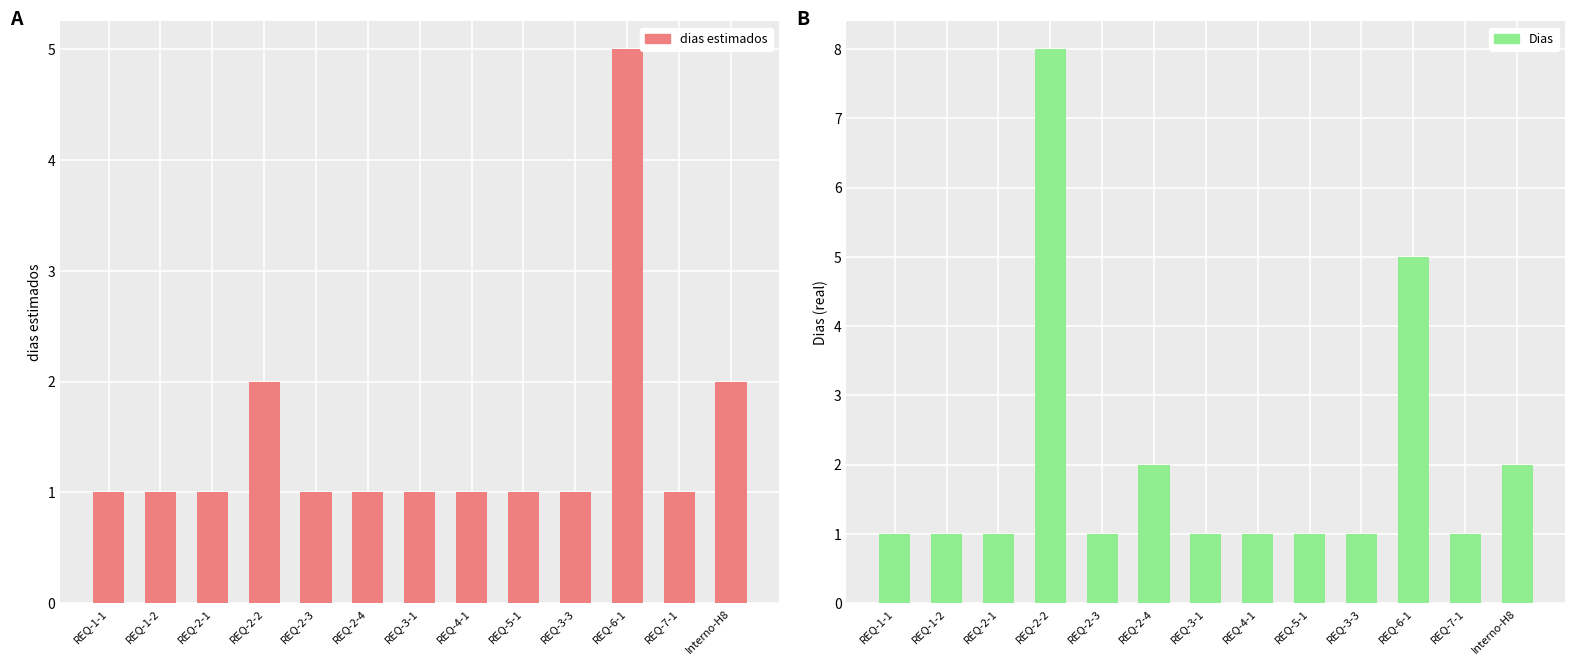

Which label corresponds to the largest value in the chart?

REQ-2-2